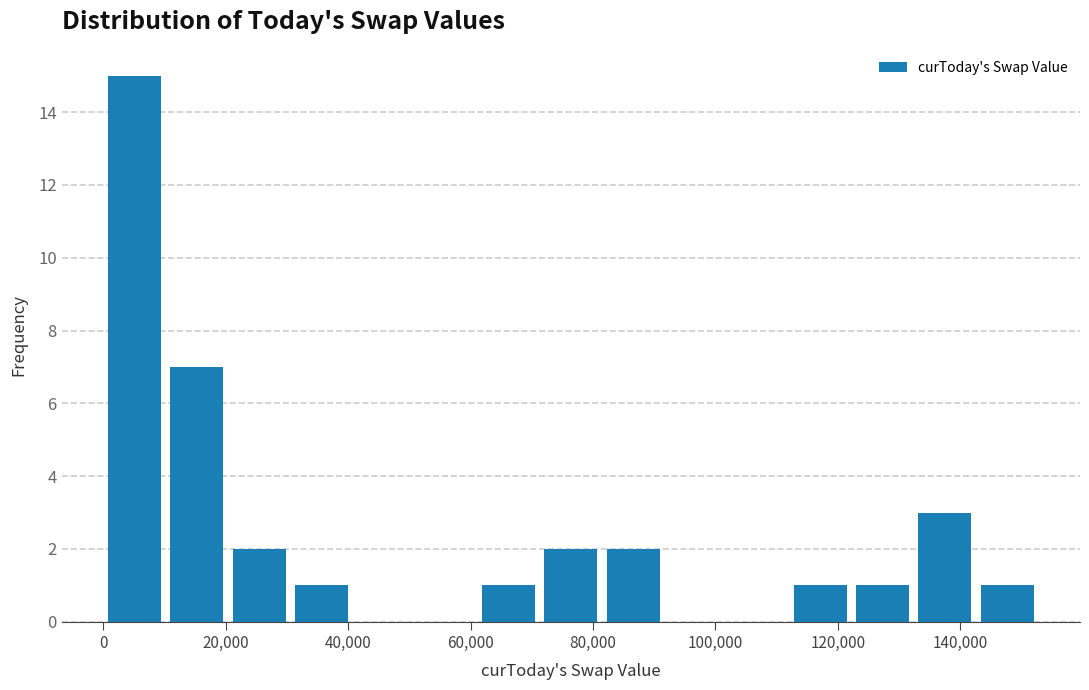

Reading left to right, list every bar in this chart as the range it spans on the x-axis followed by its height. Neither the bar edges nor the heights are printed on the chart, so give them approximately, as read against the axes.

0 to 10000: 15
10000 to 20000: 7
20000 to 30000: 2
30000 to 40000: 1
40000 to 50000: 0
50000 to 62000: 0
62000 to 72000: 1
72000 to 82000: 2
82000 to 92000: 2
92000 to 102000: 0
102000 to 112000: 0
112000 to 122000: 1
122000 to 132000: 1
132000 to 142000: 3
142000 to 152000: 1